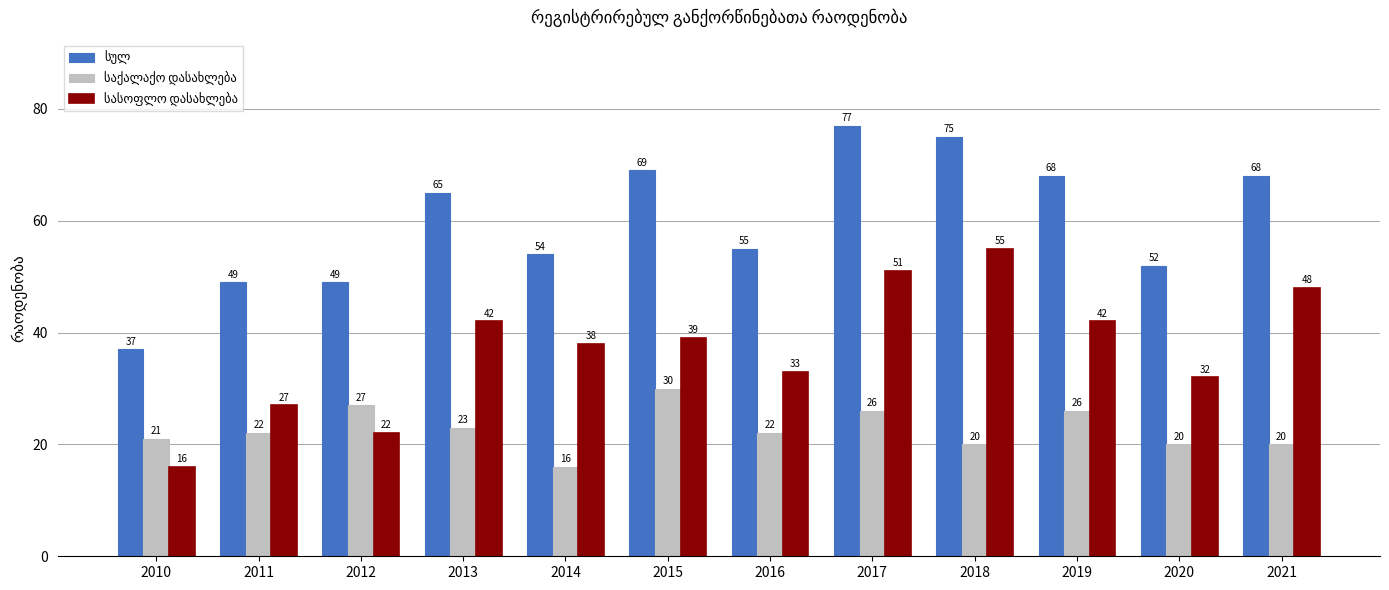

What is the minimum value shown in the chart?

16